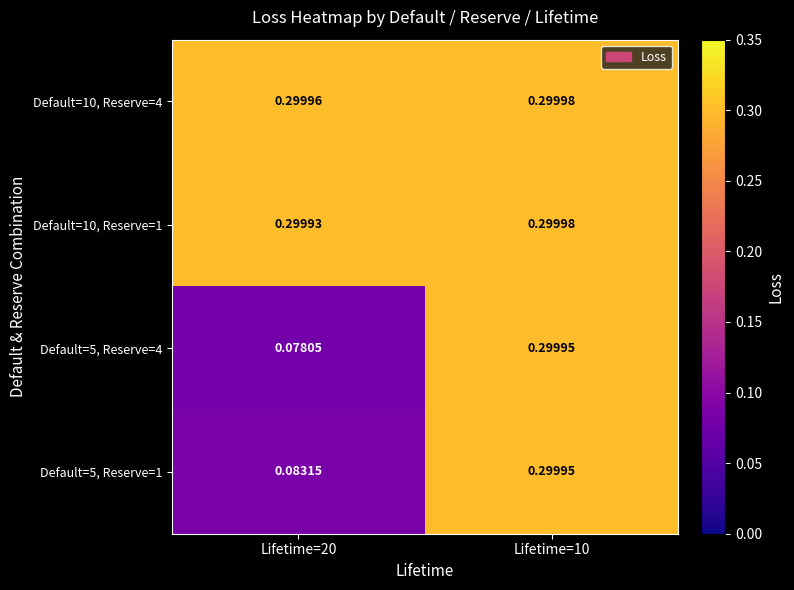

What is the difference between the highest and lowest values at Lifetime=20?

0.2